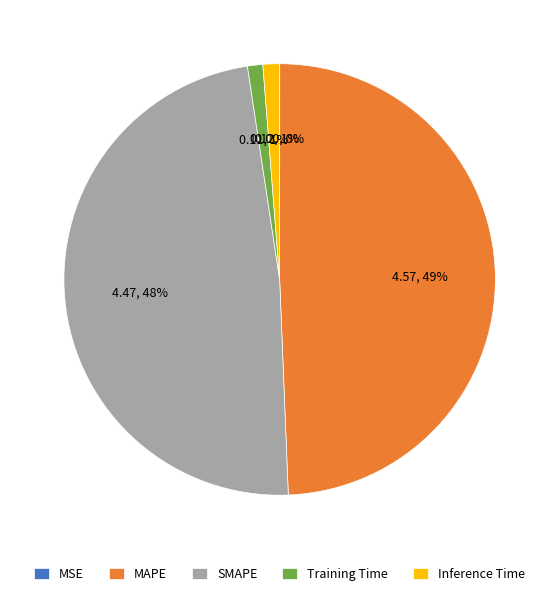

To the nearest percent, what is the combined percentage of MAPE and SMAPE?

98%